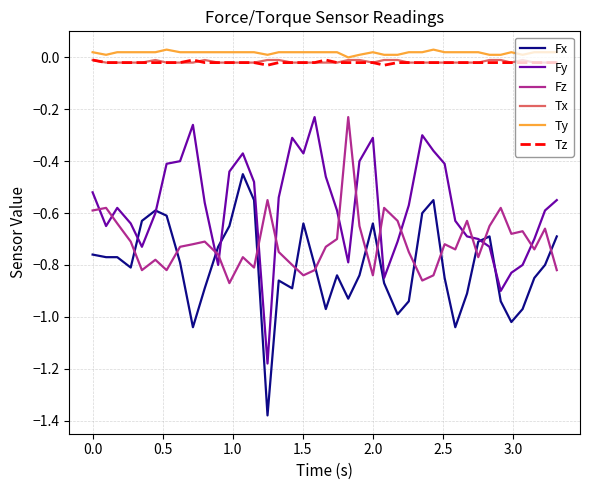

True or false: Fz and Tz intersect in this chart.

False